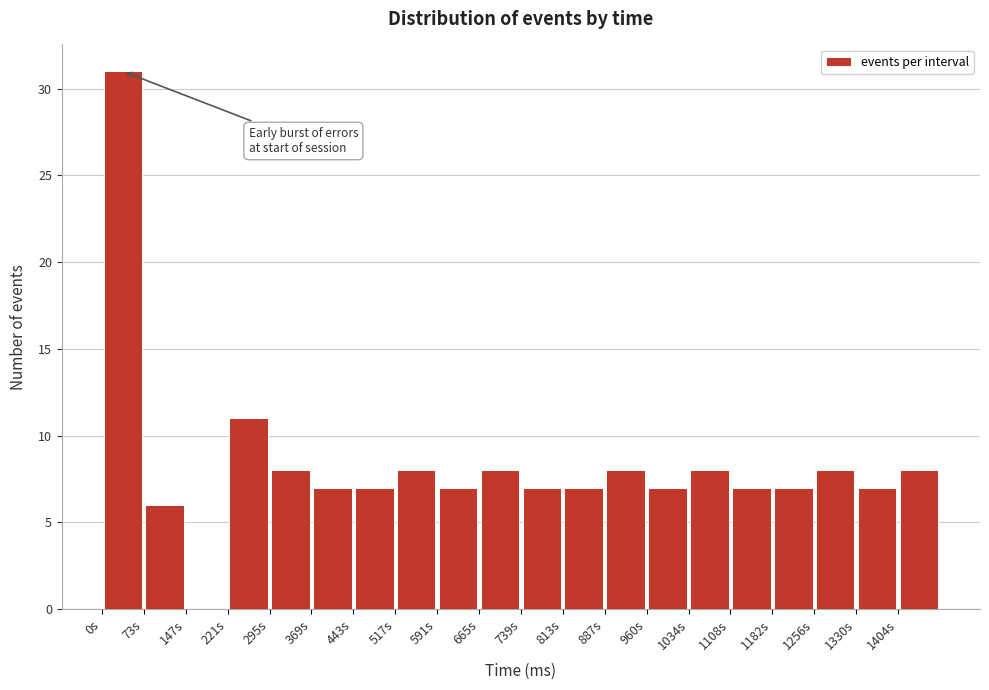

How tall is the bar that spans 590 to 670 on the x-axis? Neither the bar edges nor the heights are printed on the chart, so give them approximately, as read against the axes.

7